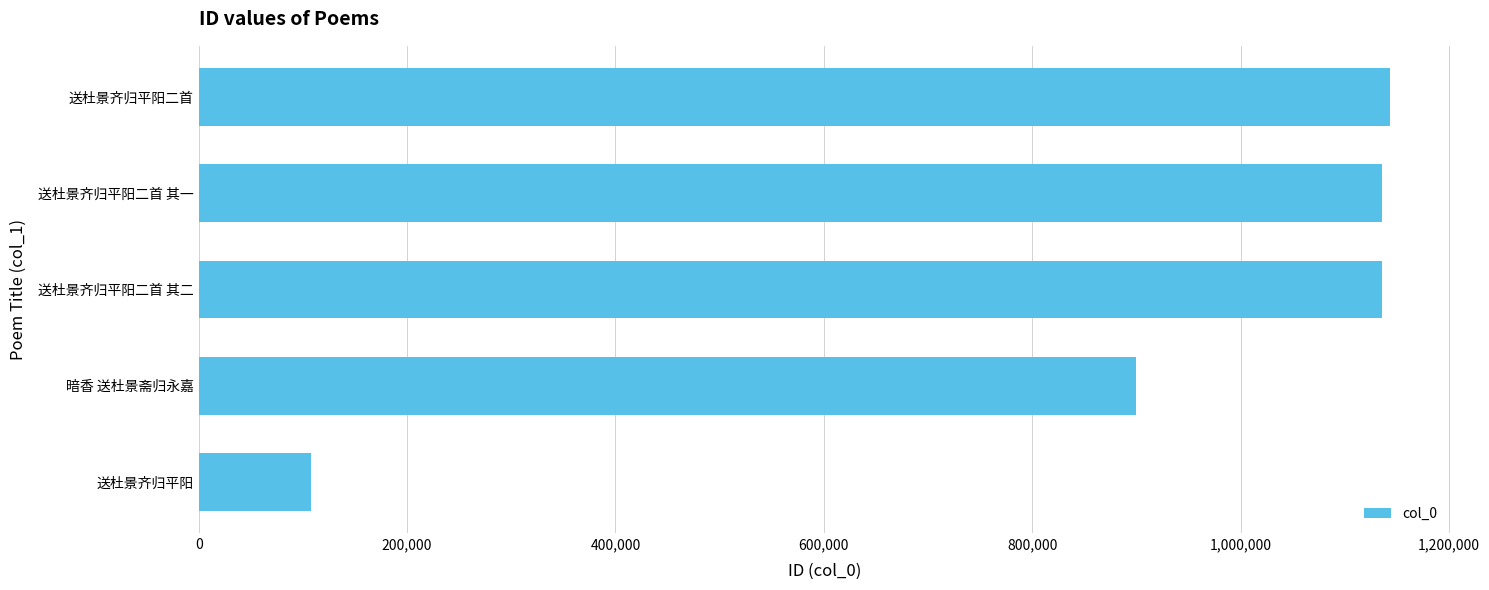

Between 送杜景齐归平阳二首 其二 and 送杜景齐归平阳, which is larger?

送杜景齐归平阳二首 其二